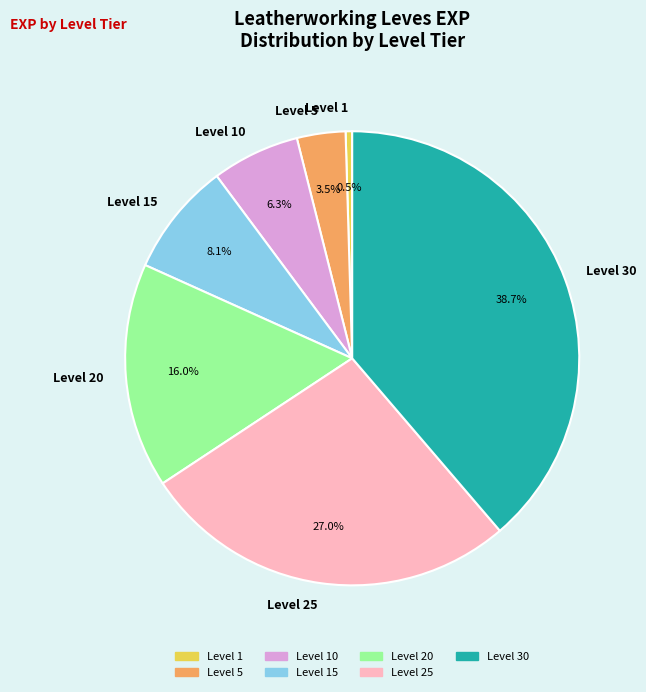

Rank the categories by value from highest to lowest.

Level 30, Level 25, Level 20, Level 15, Level 10, Level 5, Level 1